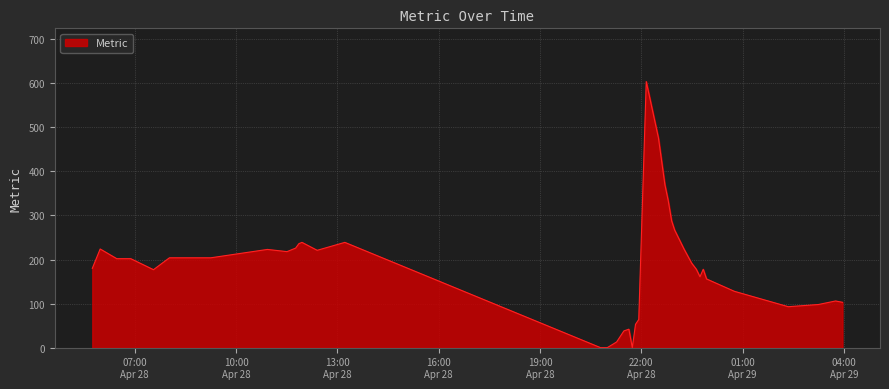

What is the greatest value displayed?

604